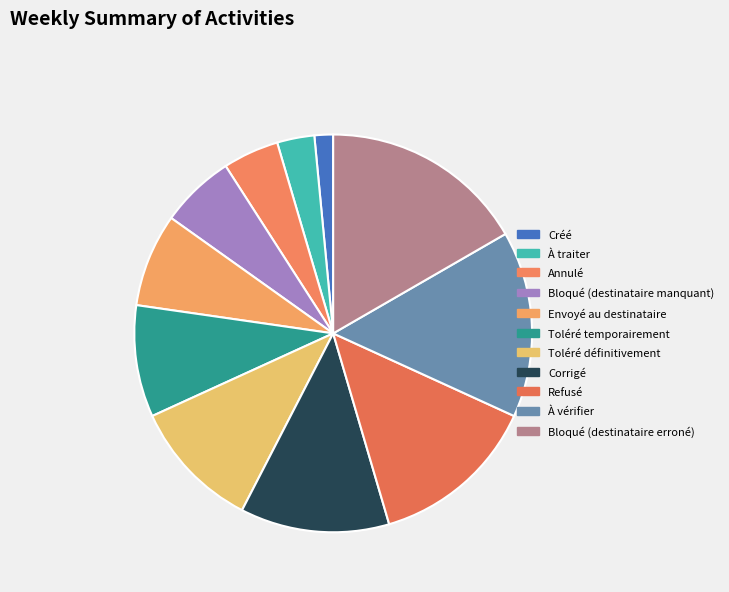

Which category has the biggest portion of the pie?

Bloqué (destinataire erroné)